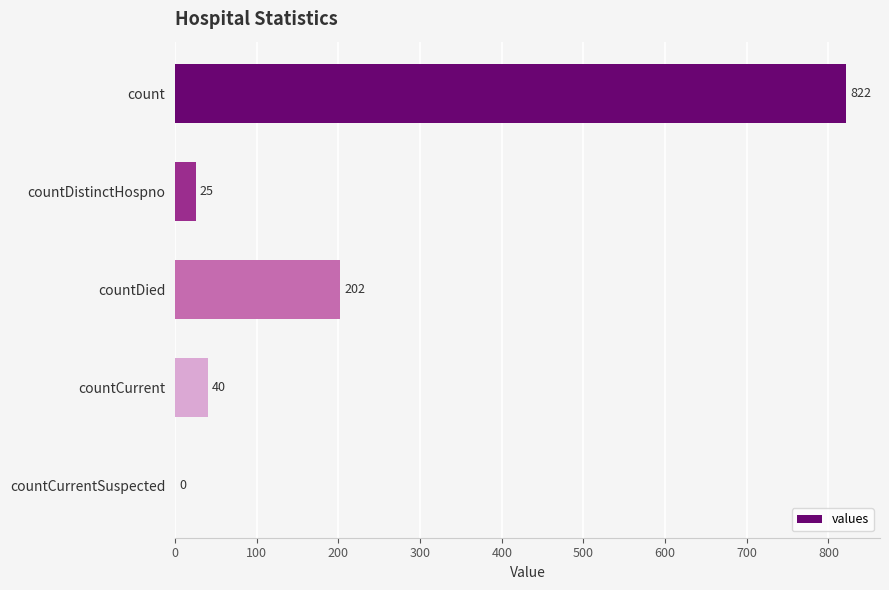

The value at countDistinctHospno is 25. True or false?

True